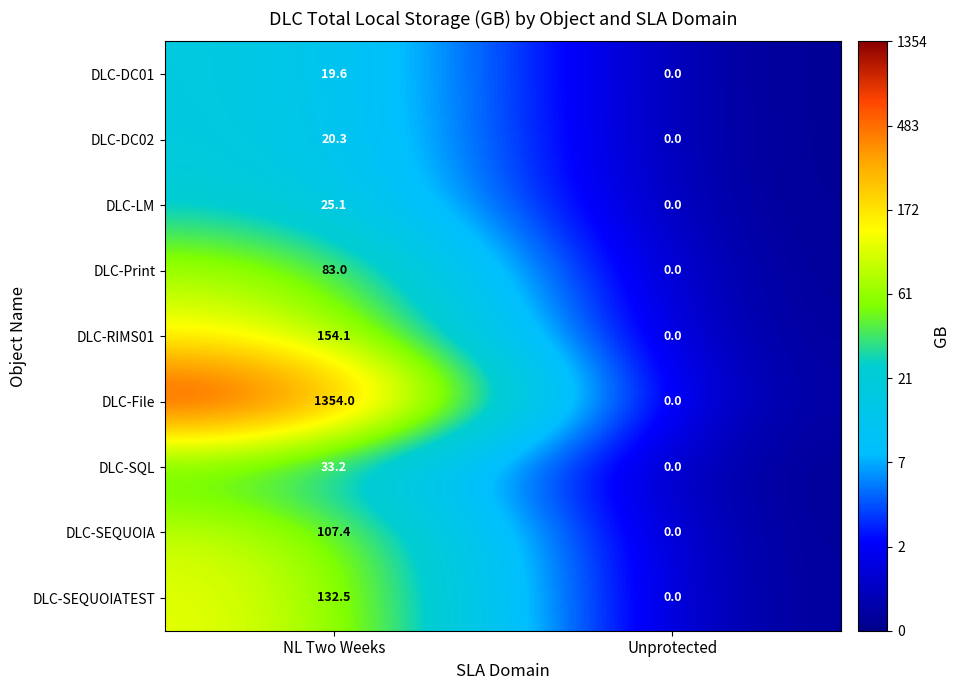

The DLC-LM series shows 37.8 at NL Two Weeks. True or false?

False